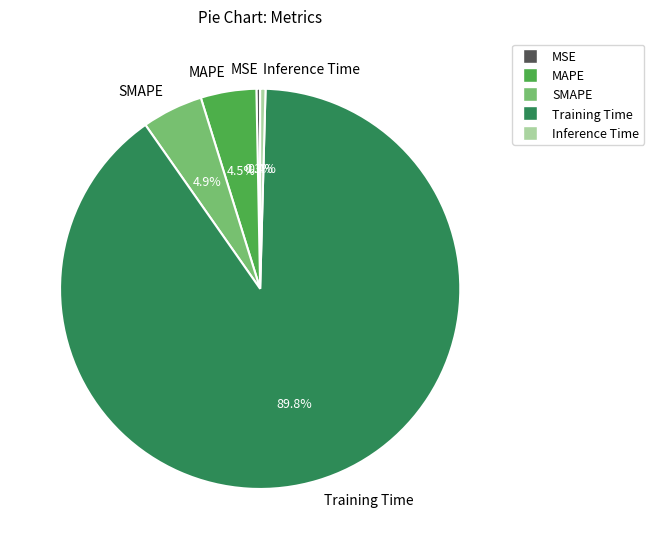

Does any single category account for the majority?

Yes